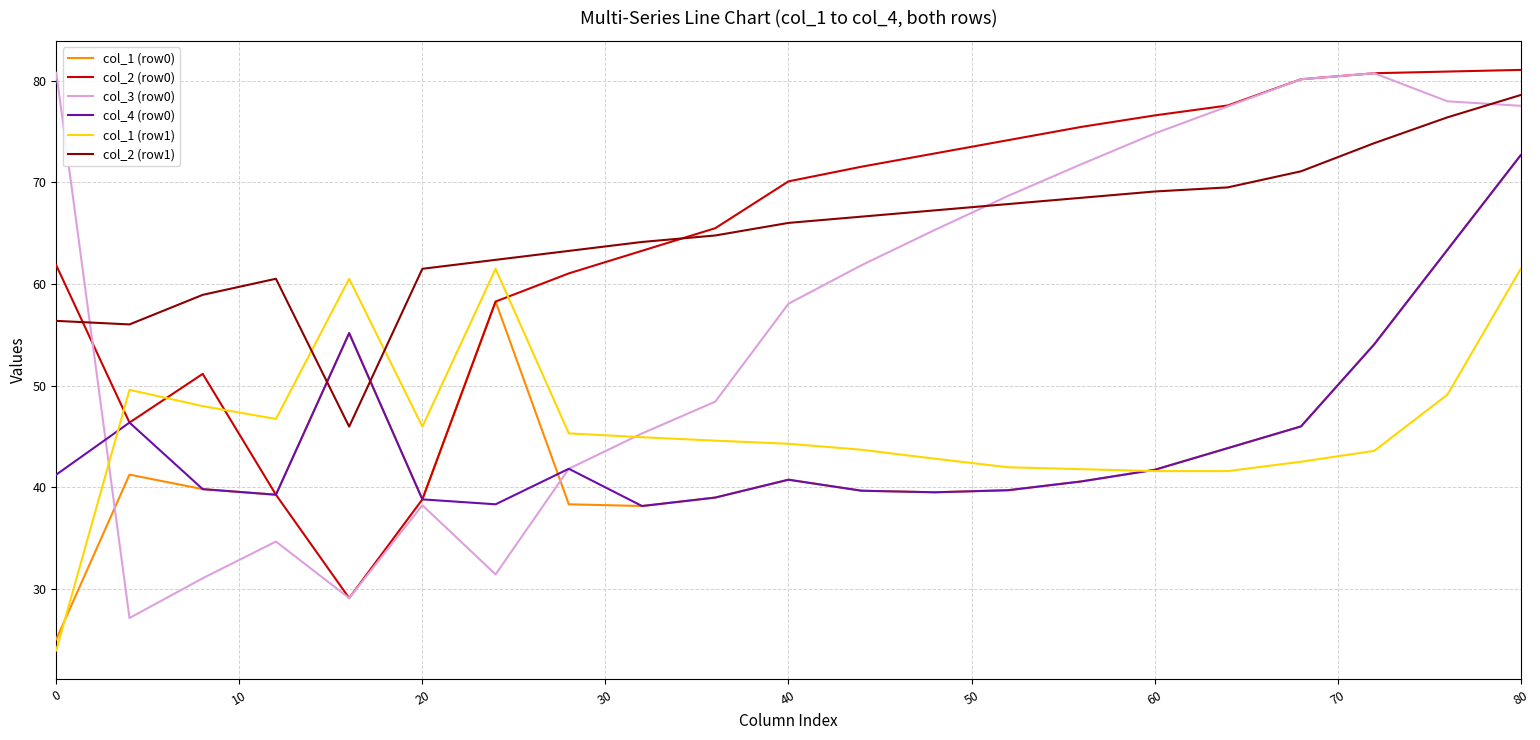

What is the maximum value shown in the chart?

81.1